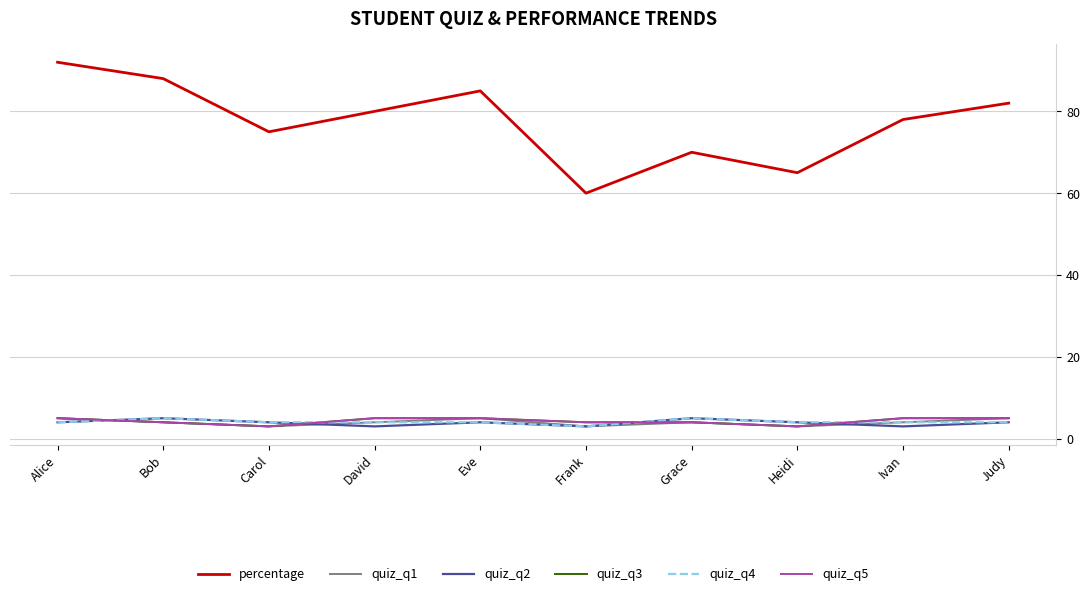

What is the label of the 3rd point from the left?

Carol